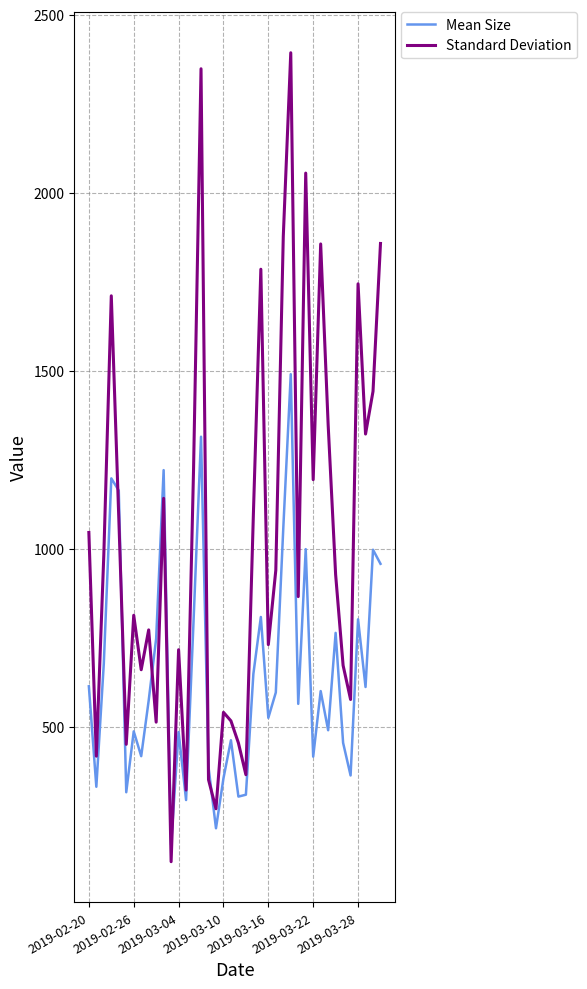

What is the maximum value for Standard Deviation?

2393.5